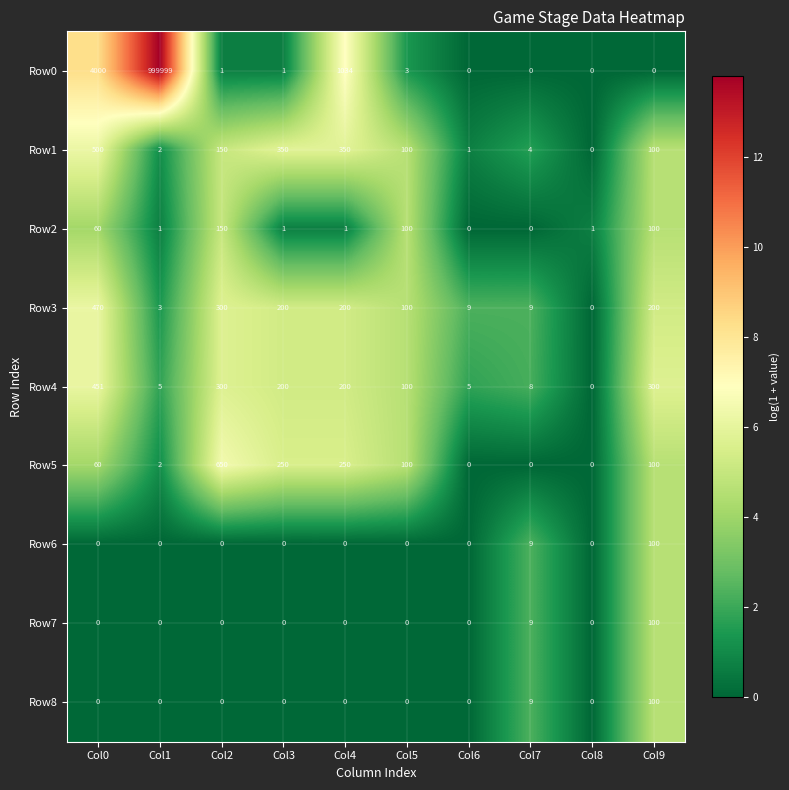

Which series has the largest range (max minus min)?

Row0